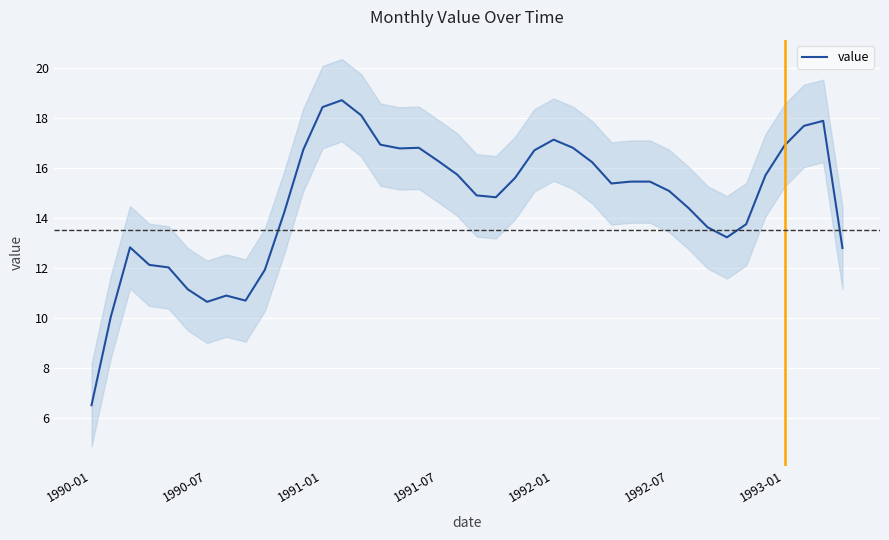

What is the approximate value at 20?

14.9